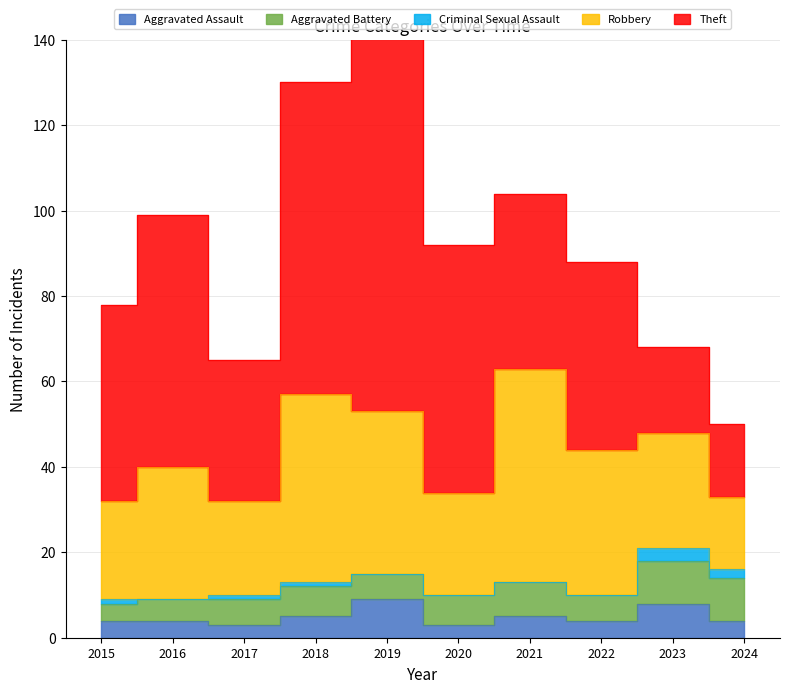

At how many categories does at least one series exceed 86?

1